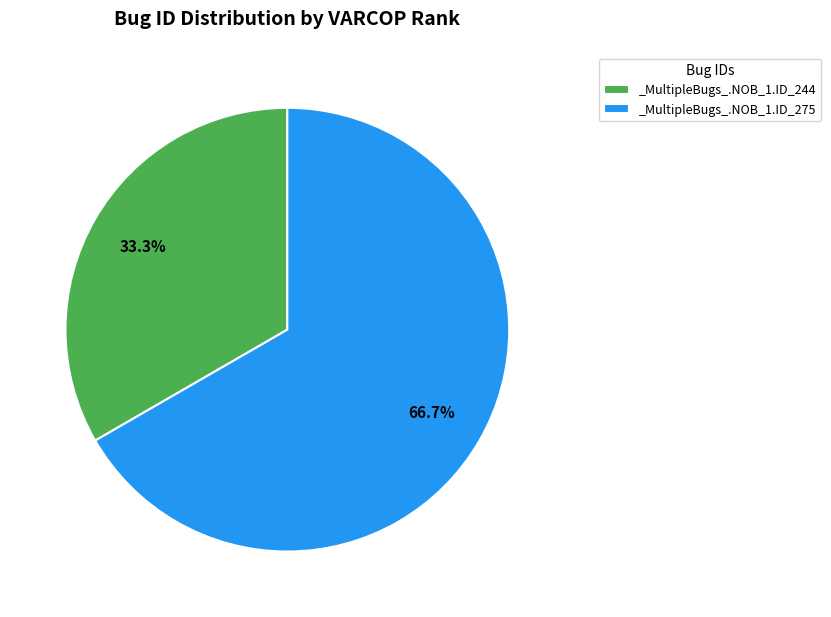

Do _MultipleBugs_.NOB_1.ID_244 and _MultipleBugs_.NOB_1.ID_275 together represent more than half of the pie?

Yes